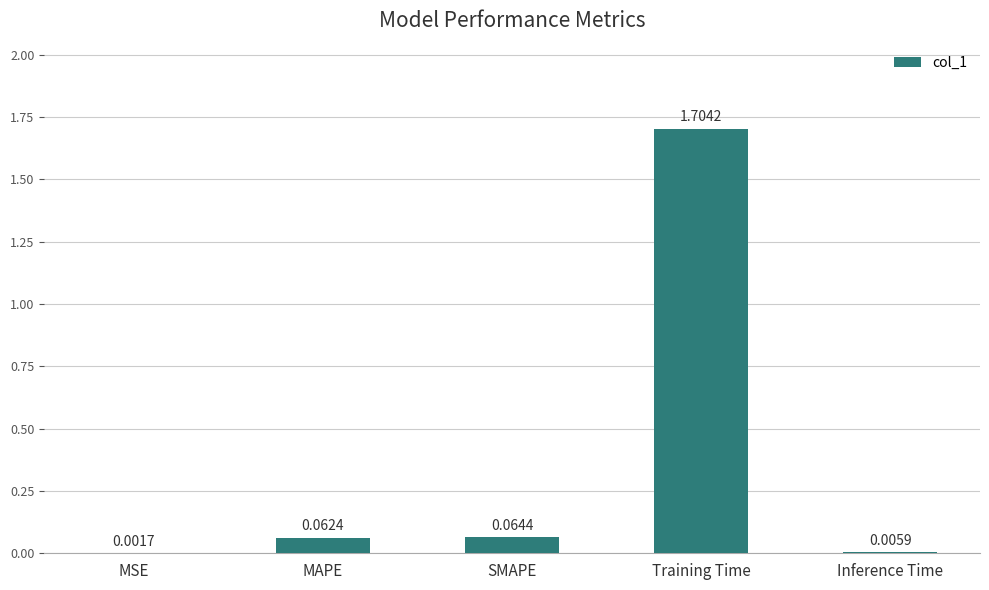

At which label is the value closest to 0?

MSE